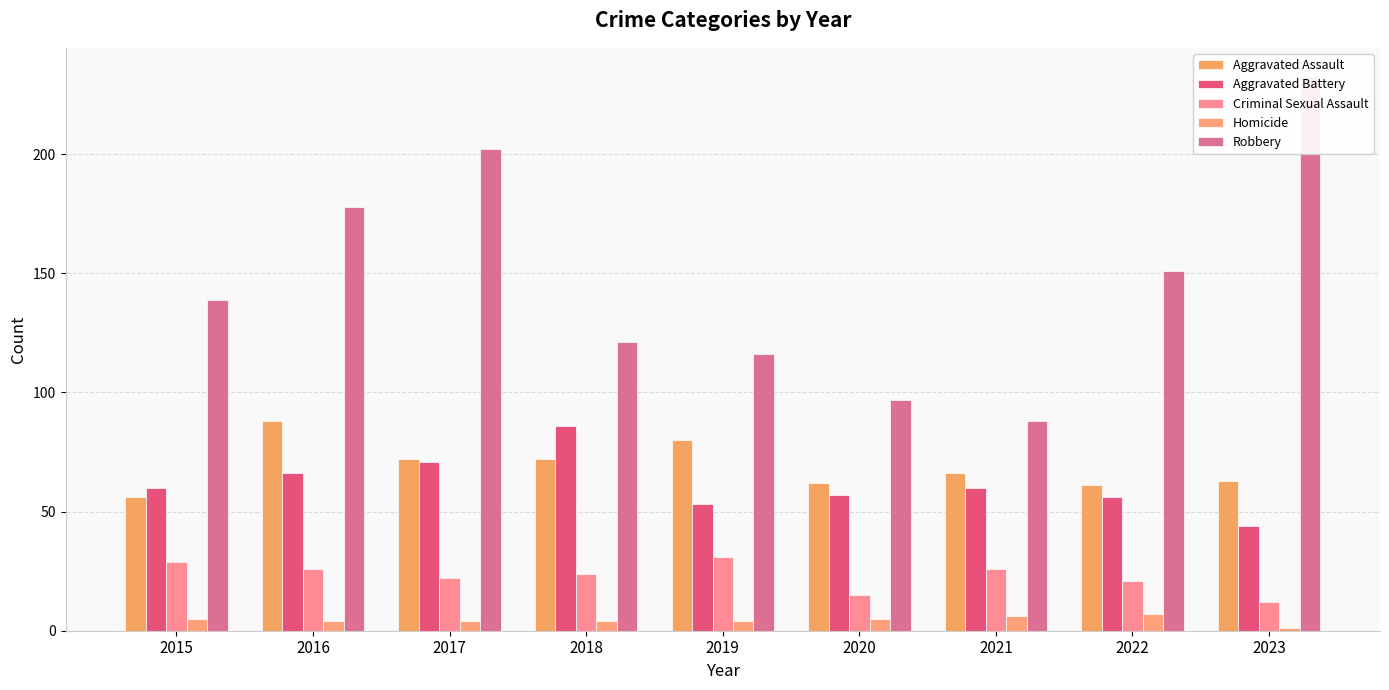

The value of Aggravated Assault at 2017 is 118. True or false?

False